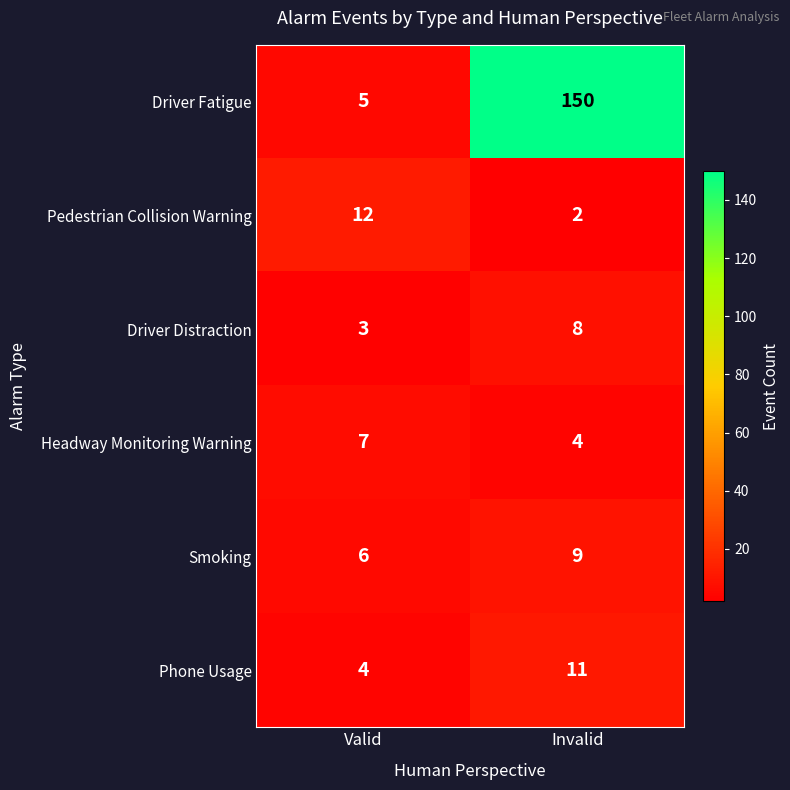

The Smoking series shows 3 at Invalid. True or false?

False